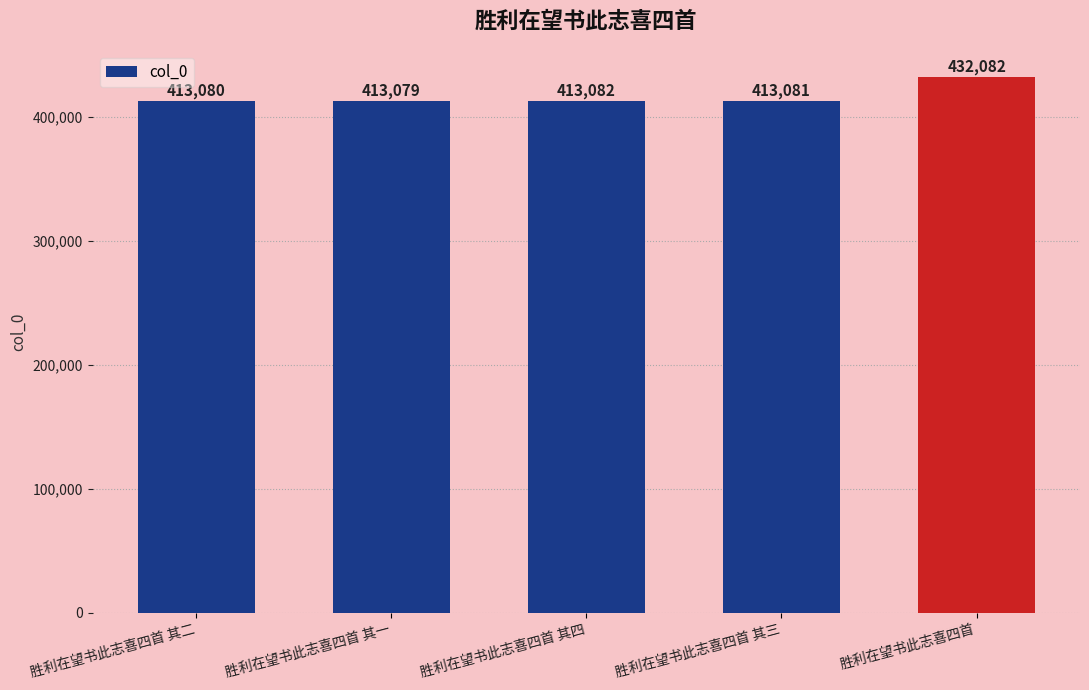

Approximately how many times larger is the value at 胜利在望书此志喜四首 其二 compared to 胜利在望书此志喜四首 其三?

1.0